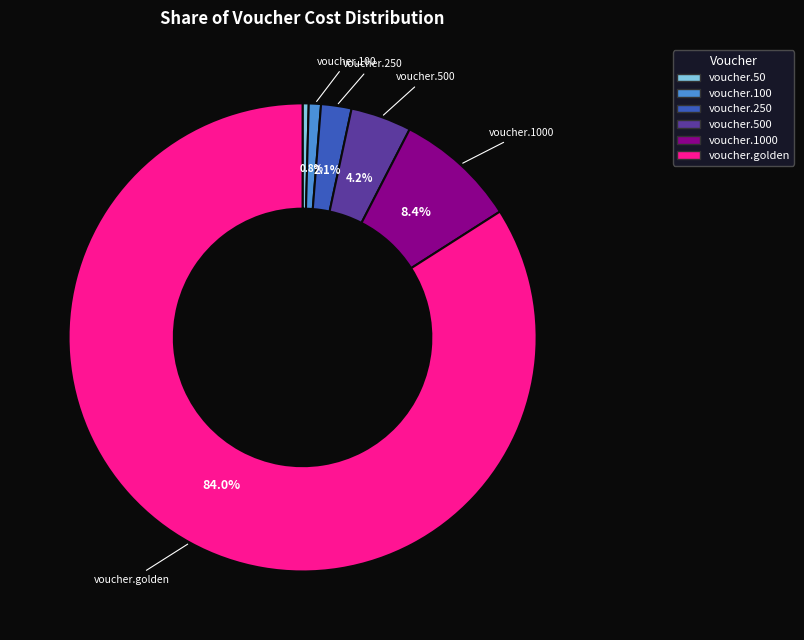

To the nearest percent, what is the difference between the largest and smallest slice percentages?

84%